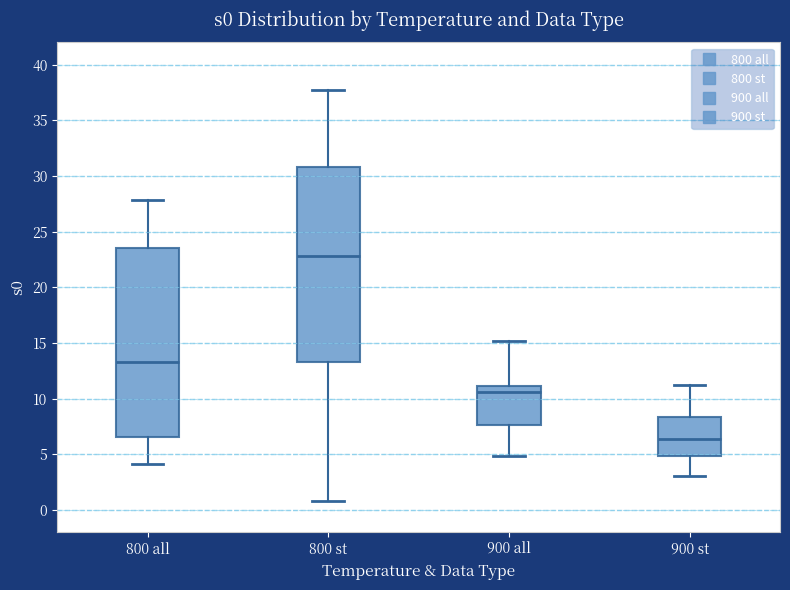

Reading left to right, read every box against the y-axis: the position of its median line, the range the box covers, and the ends of its whiskers. The values are not printed on the chart, so give them approximately, as read against the axis.

800 all: median 13.5, box 6.5 to 23.5, whiskers 4.0 to 28.0
800 st: median 23.0, box 13.5 to 31.0, whiskers 1.0 to 37.5
900 all: median 10.5, box 7.5 to 11.0, whiskers 5.0 to 15.0
900 st: median 6.5, box 5.0 to 8.5, whiskers 3.0 to 11.0